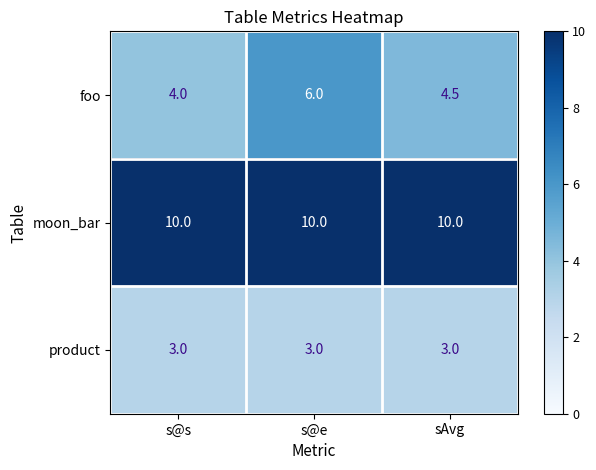

Which series has the largest total across all categories?

moon_bar